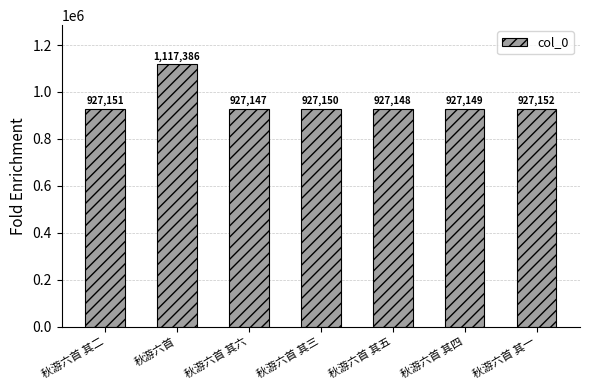

Is it true that the value at 秋游六首 其六 is 1370520?

False